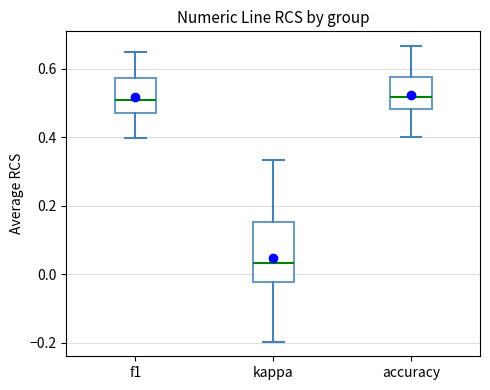

Where does the median line of the box for kappa sit on the y-axis? The values are not printed on the chart, so give them approximately, as read against the axis.

0.04